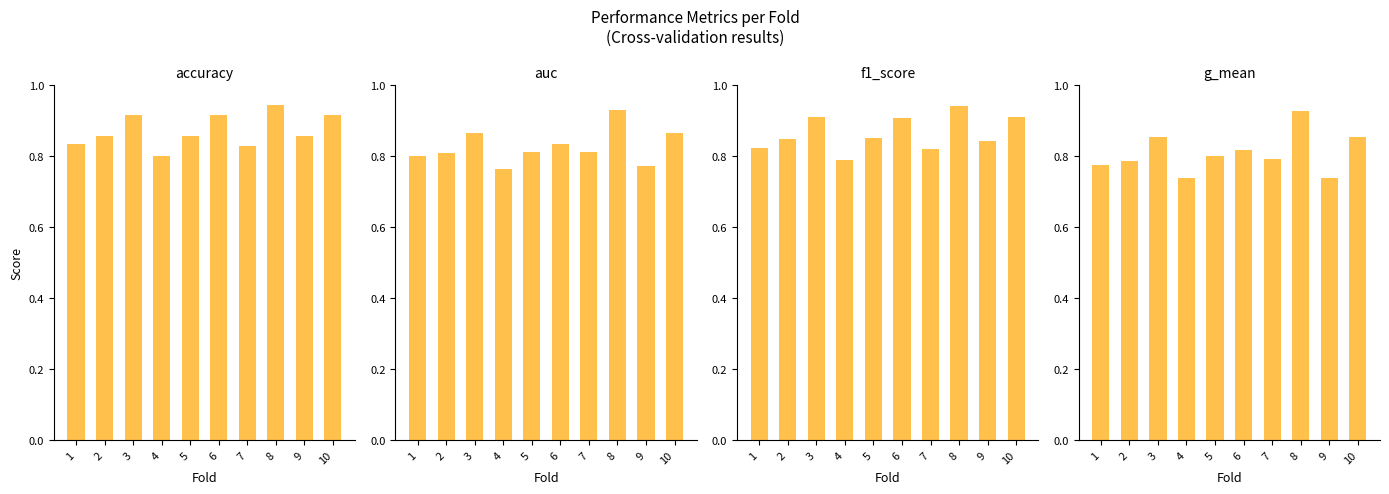

What is the value of the accuracy bar at the 3rd from the left?

0.9